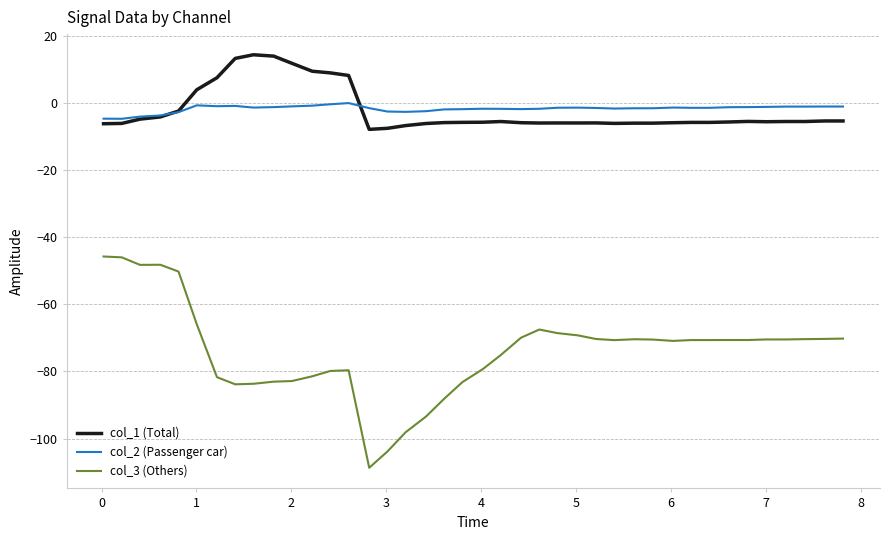

What is the minimum value shown in the chart?

-108.7